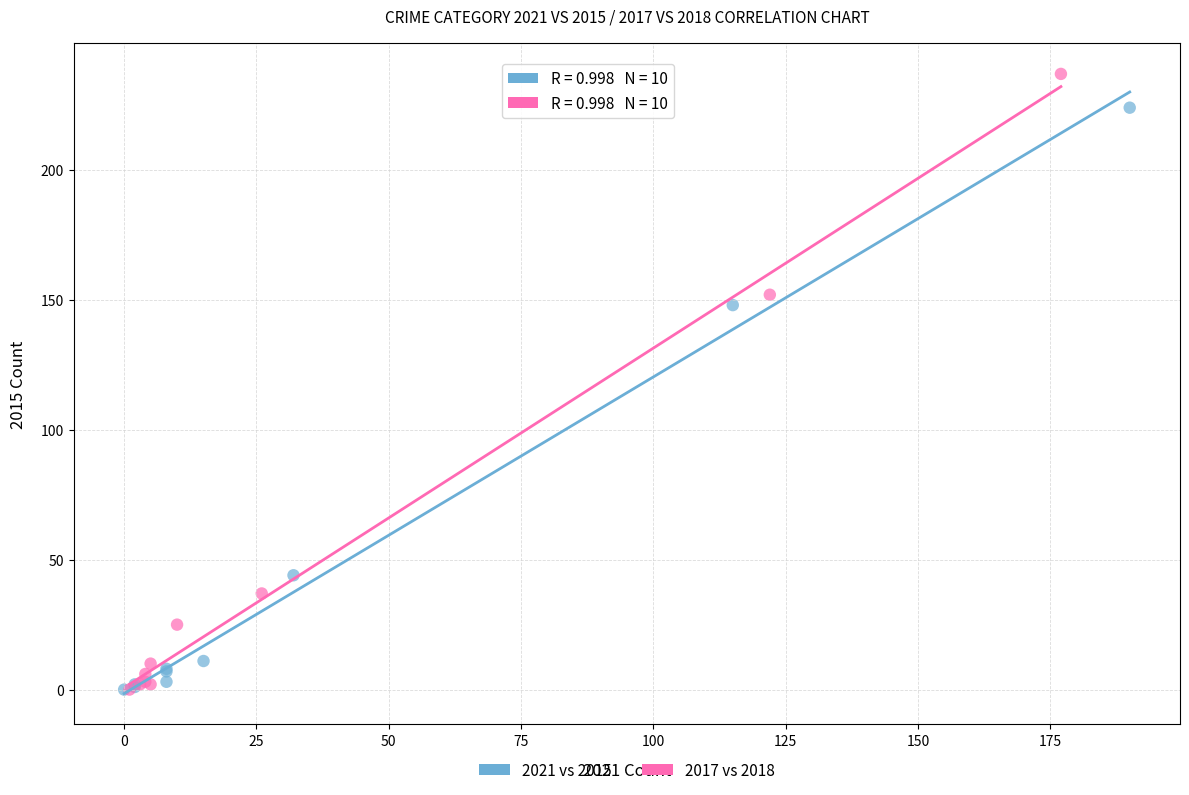

Which series reaches the maximum Y coordinate?

2017 vs 2018